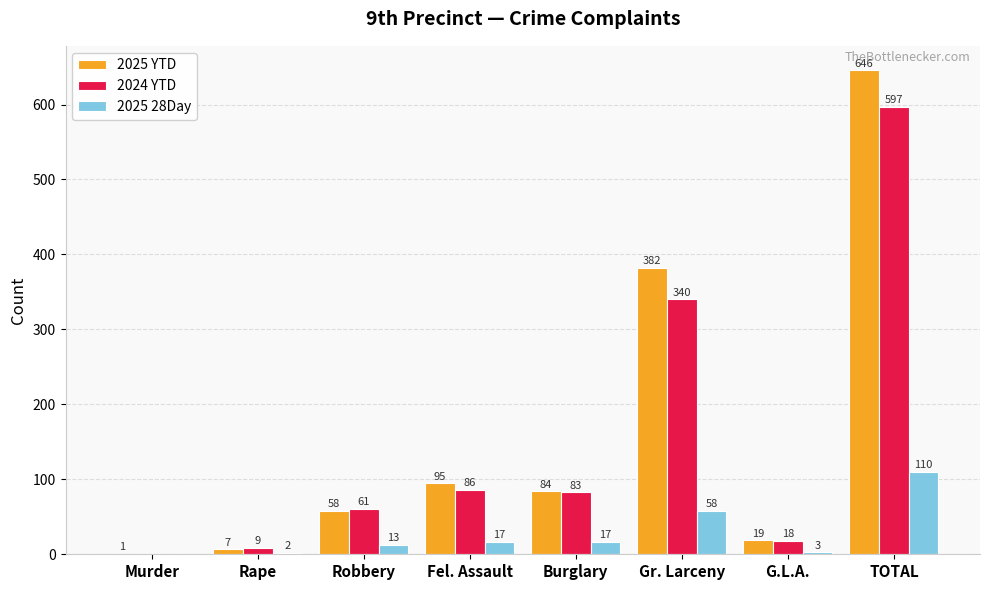

True or false: 2024 YTD has a value of 83 at Burglary.

True